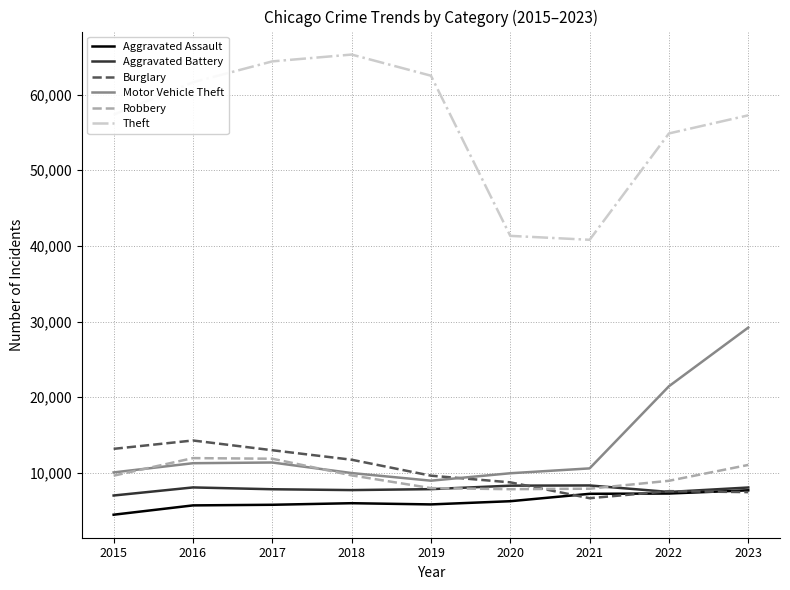

How many lines are shown in the chart?

6